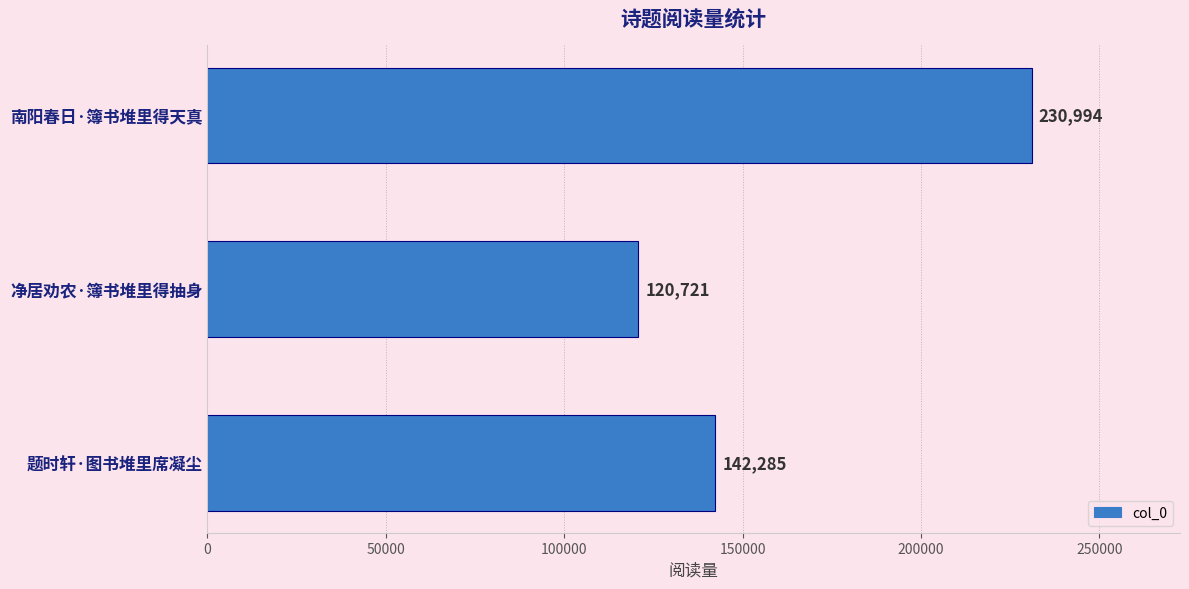

What is the difference between the maximum and minimum values?

110273